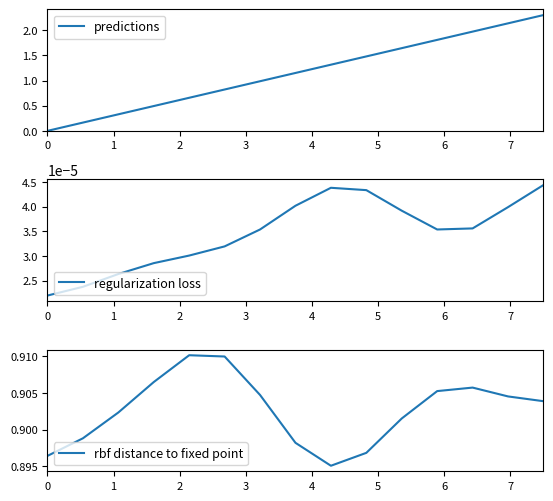

What is the maximum value for predictions?

2.3